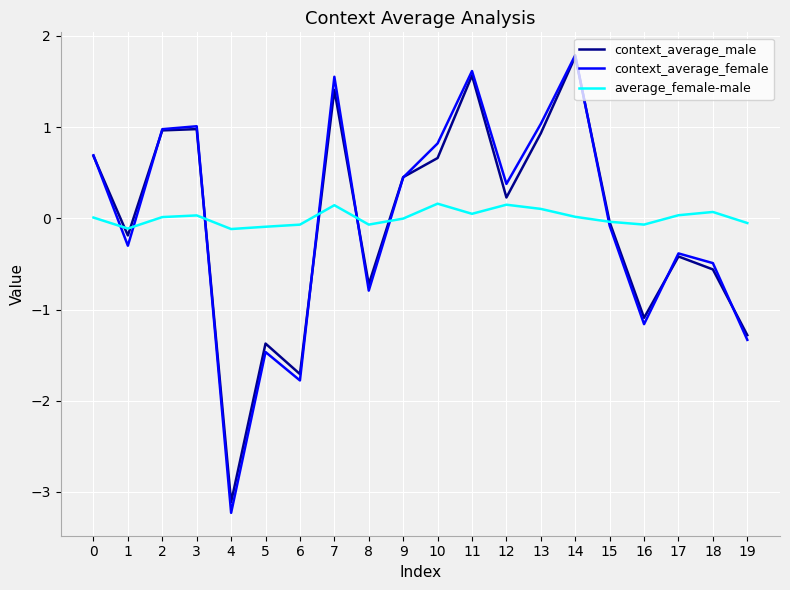

How many interior local valleys does the context_average_female series have?

6